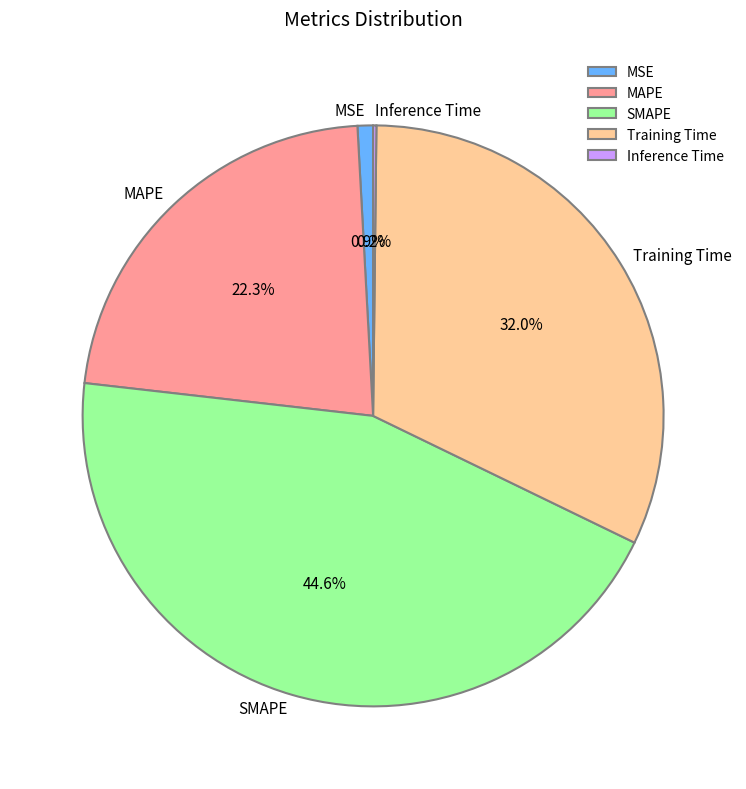

Which has a higher value, MSE or Training Time?

Training Time